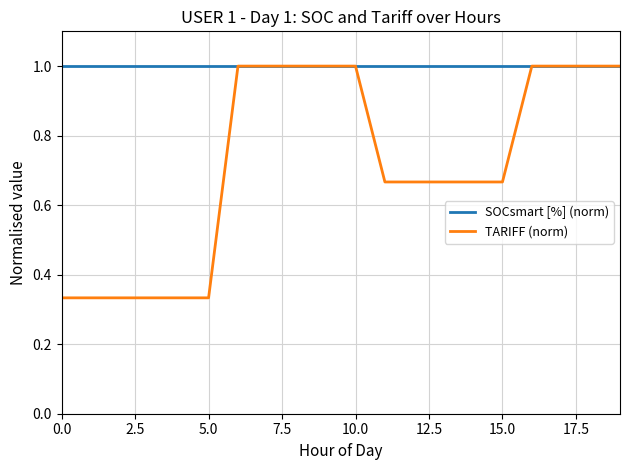

What are all the series names shown in the legend?

SOCsmart [%] (norm), TARIFF (norm)